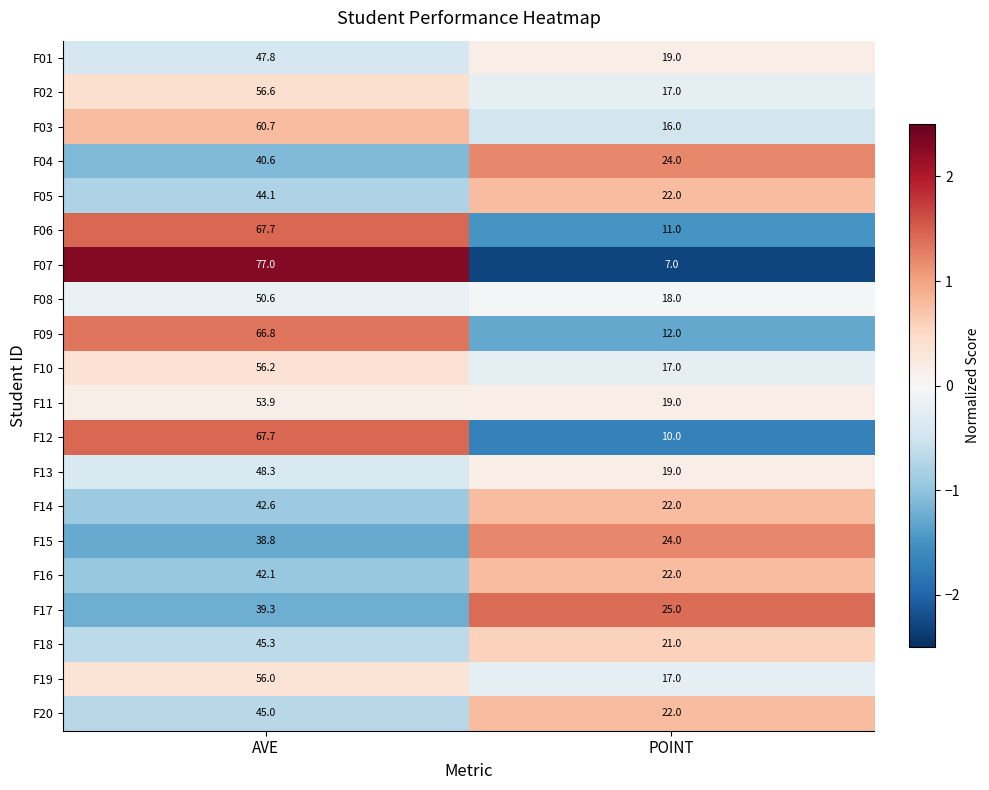

Is the value of F15 at AVE greater than the value of F06 at POINT?

Yes